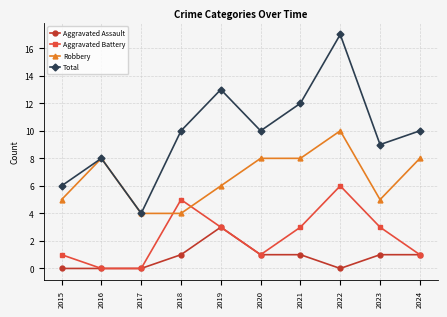

What value does the Total series have at 2018?

10